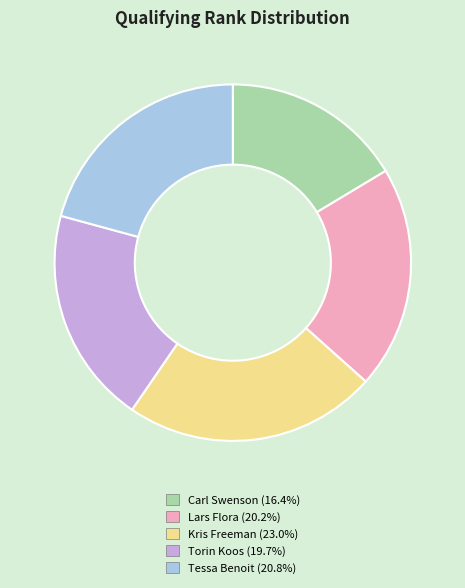

How many segments does this pie chart have?

5